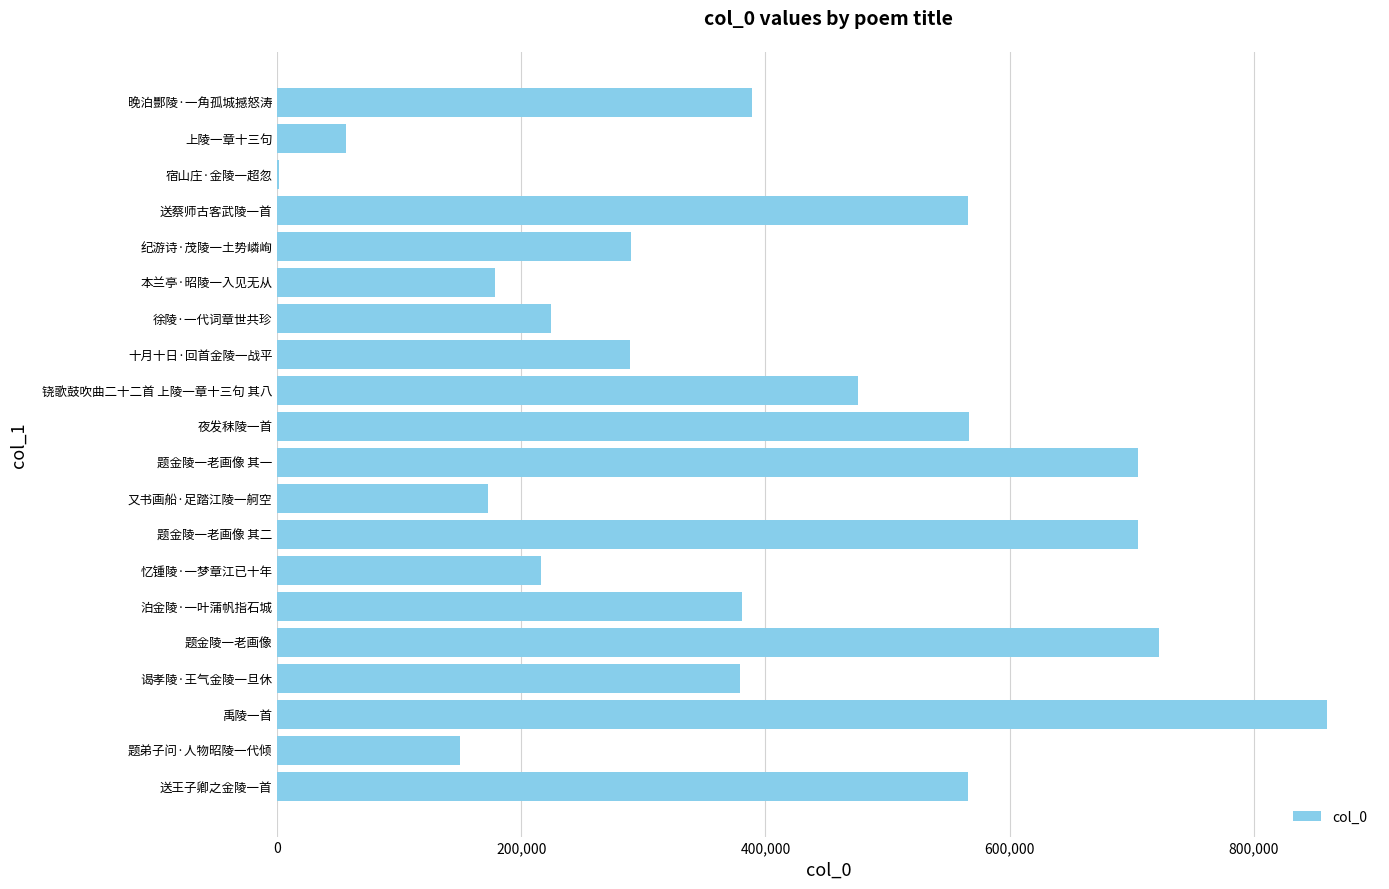

What value does the data have at 泊金陵·一叶蒲帆指石城?

380626